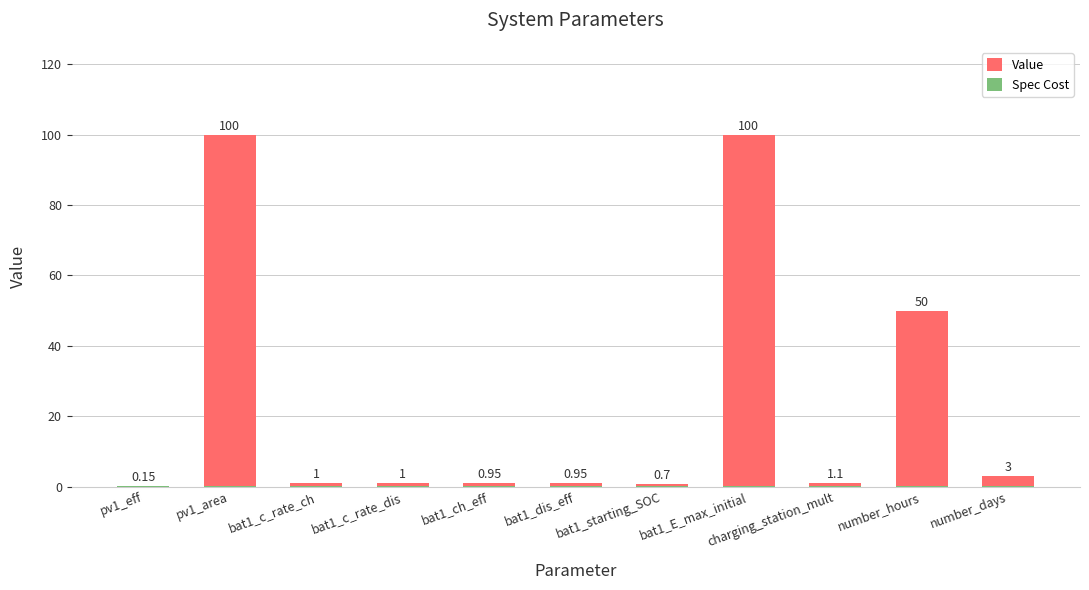

Is the value of Value at number_days greater than the value of Spec Cost at bat1_E_max_initial?

Yes